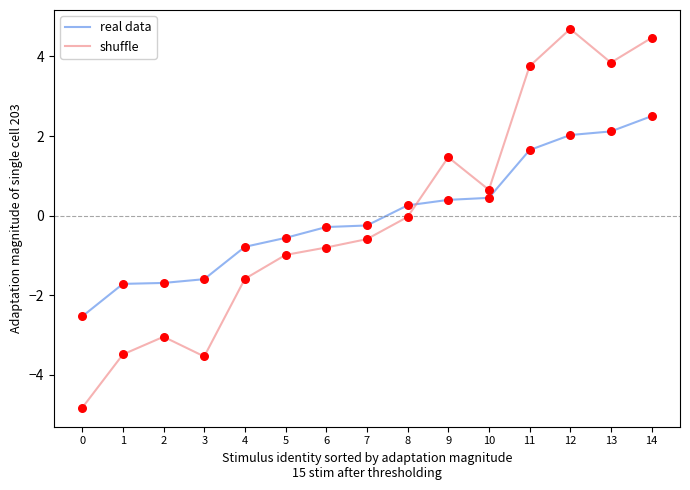

Is the value of real data at 10 greater than the value of shuffle at 0?

Yes